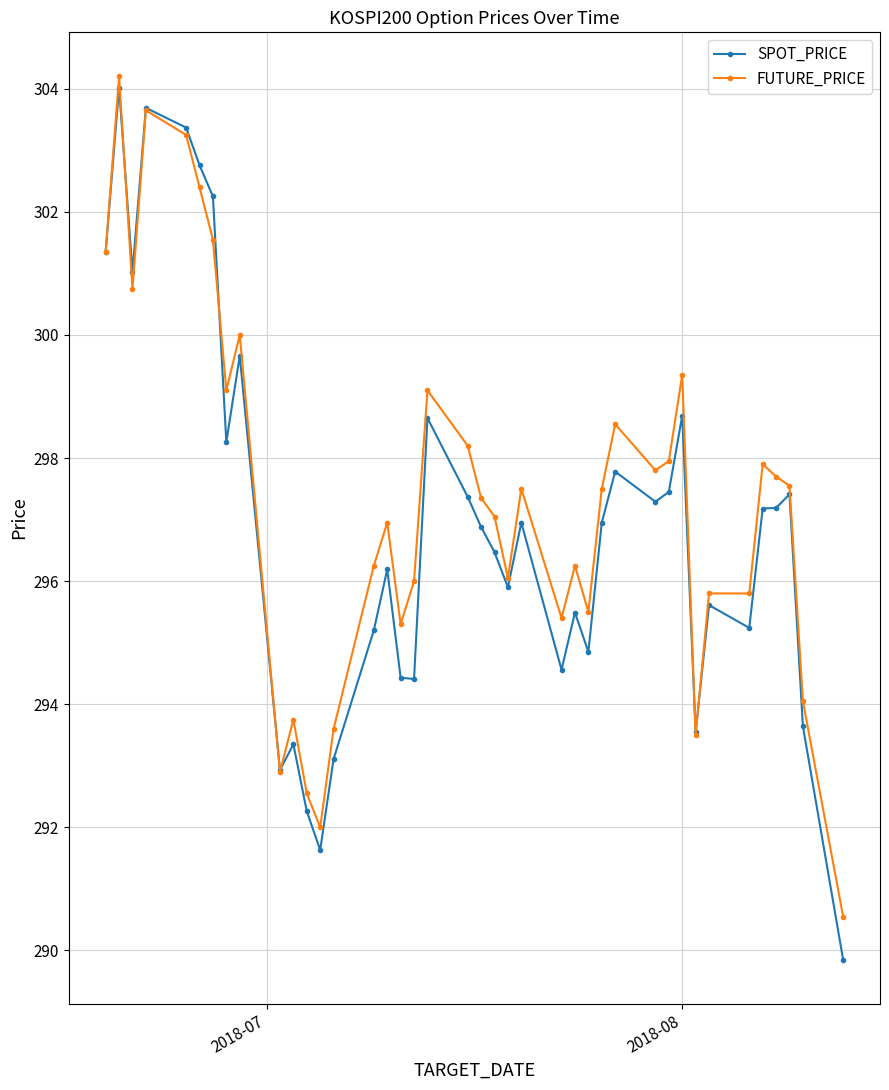

What is the value of the SPOT_PRICE point at the 36th from the left?

297.2